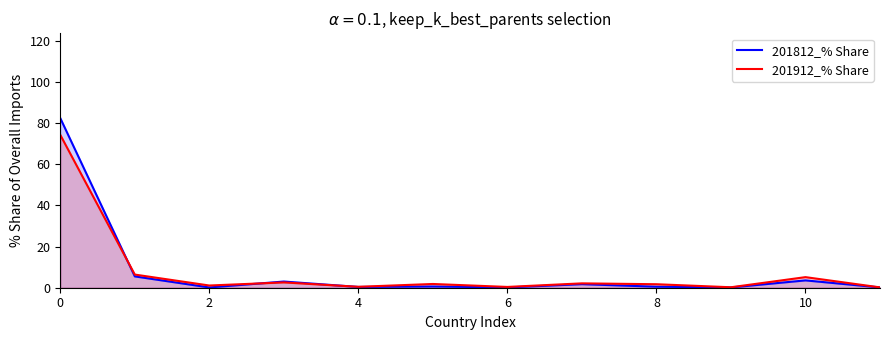

What is the total value across all series at 8?

2.2